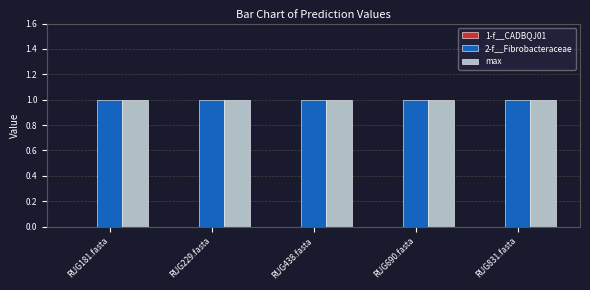

The value of max at RUG831.fasta is 1. True or false?

True